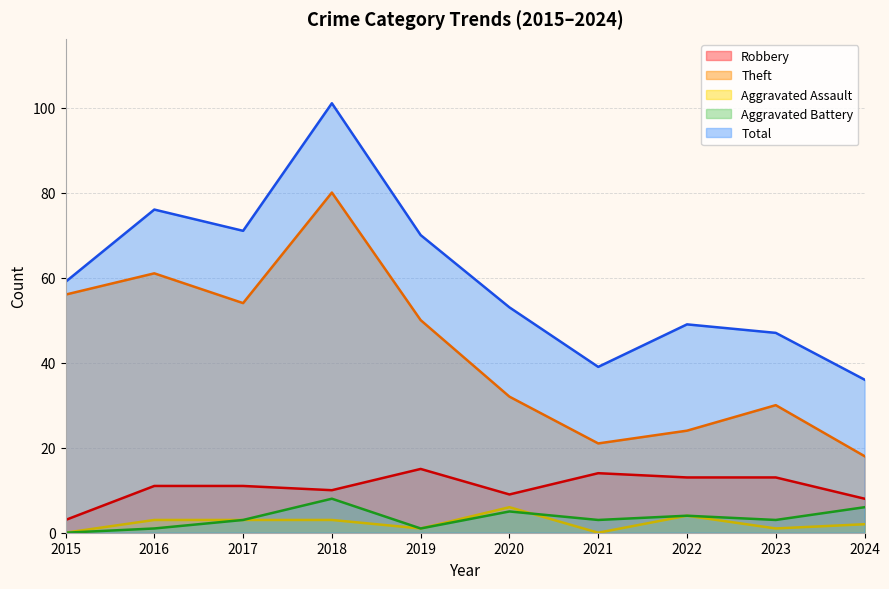

True or false: Aggravated Assault and Aggravated Battery cross at least once.

True